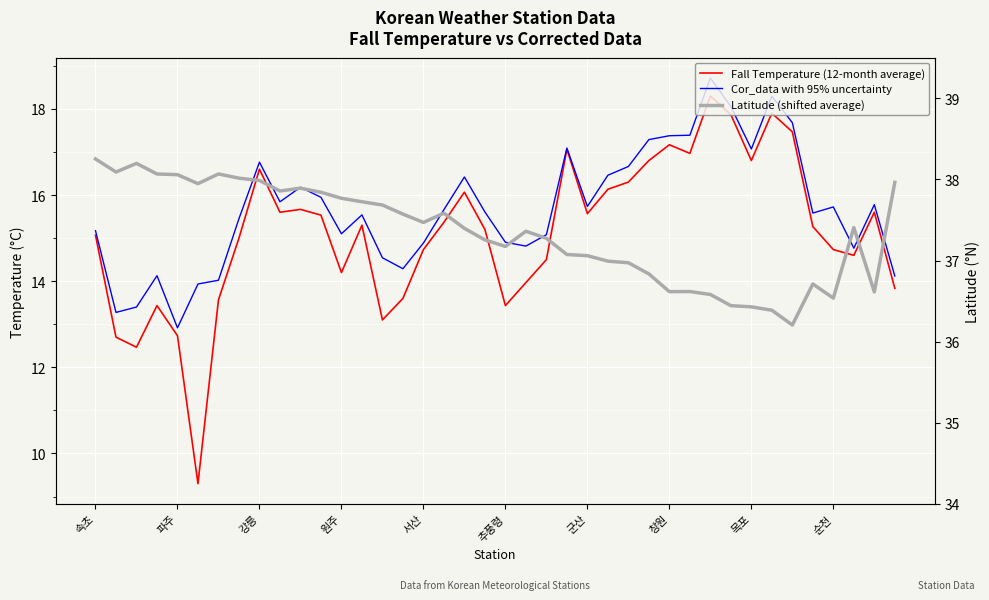

What is the label of the 11th point from the right?

29